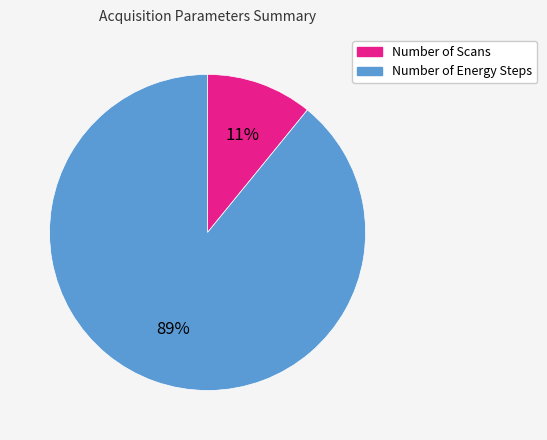

Is Number of Energy Steps the majority of the pie?

Yes